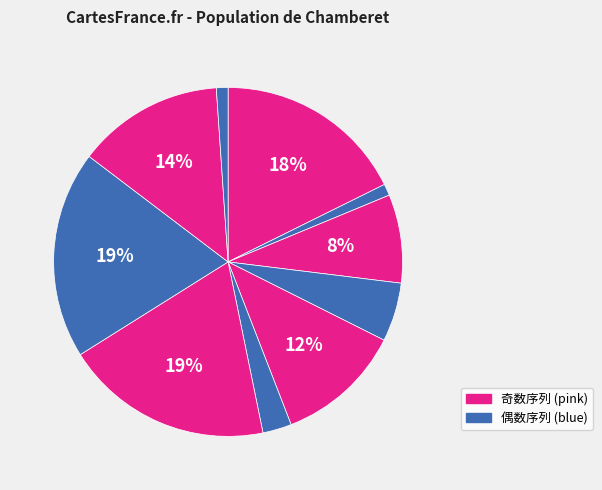

How many segments does this pie chart have?

10